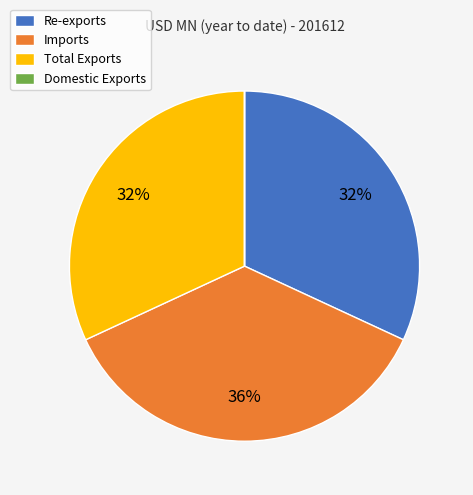

Which category has the biggest portion of the pie?

Imports